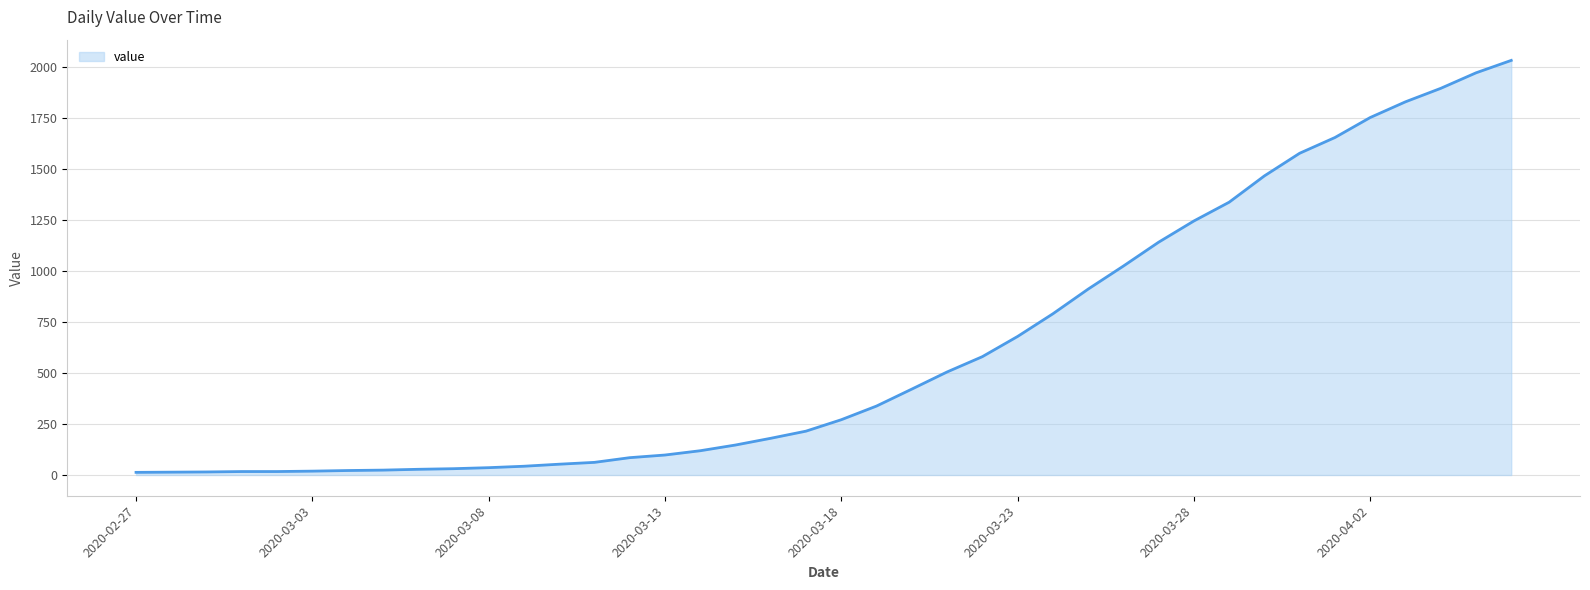

What is the maximum value shown in the chart?

2032